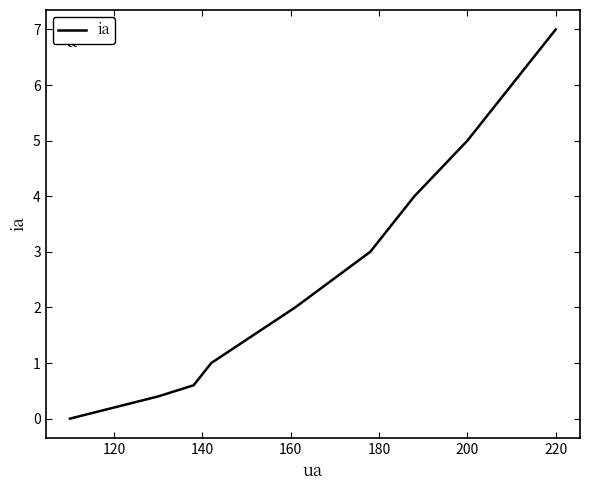

What is the difference between the maximum and minimum values?

7.0